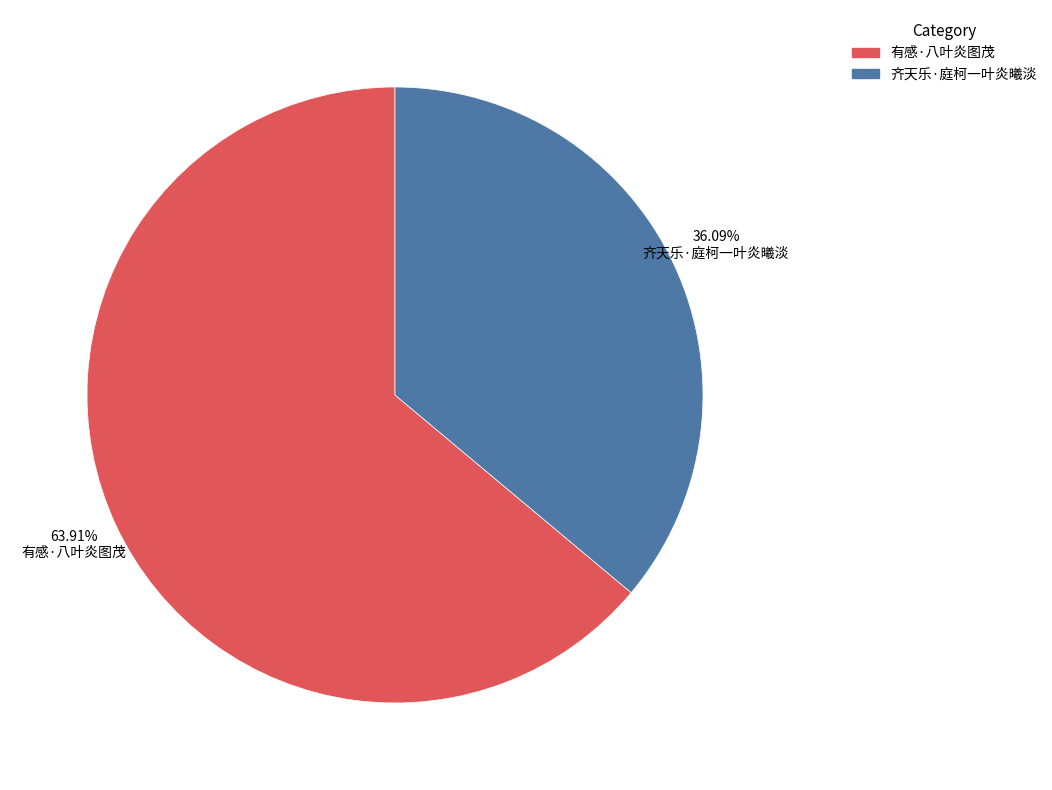

Does any single category account for the majority?

Yes